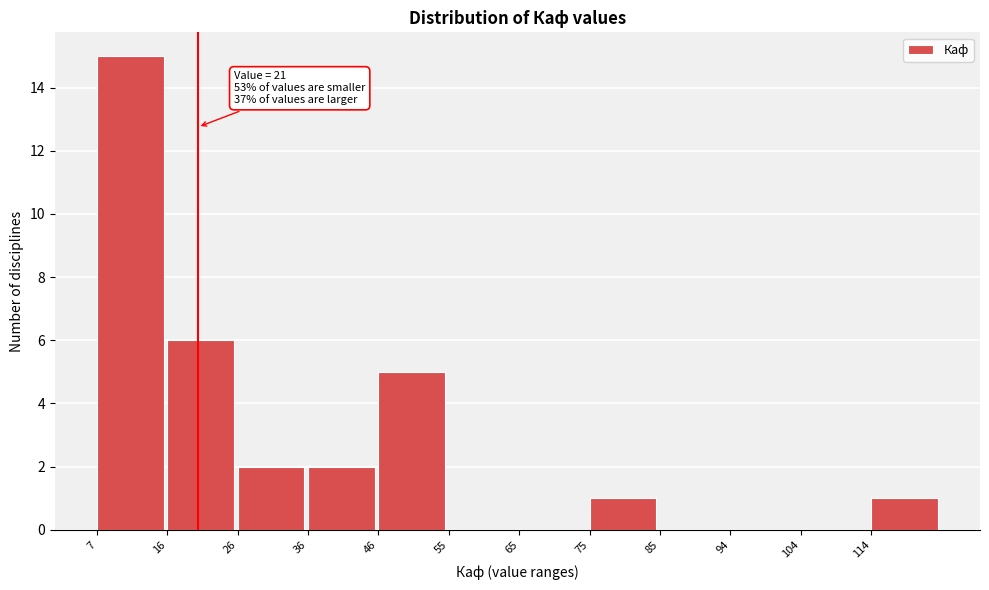

Over which range of the x-axis is the bar tallest?

7 to 17